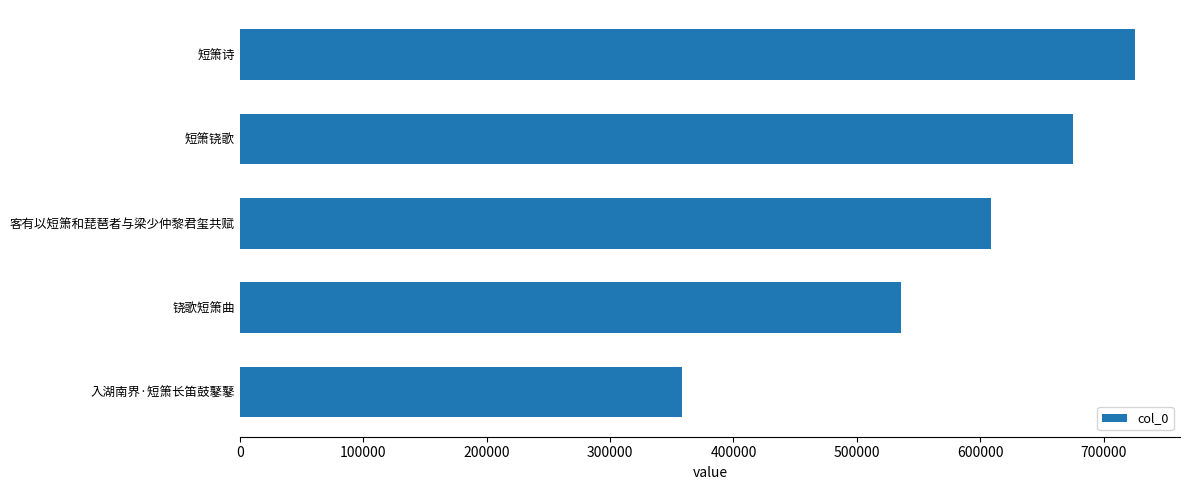

Does the chart contain stacked bars?

No